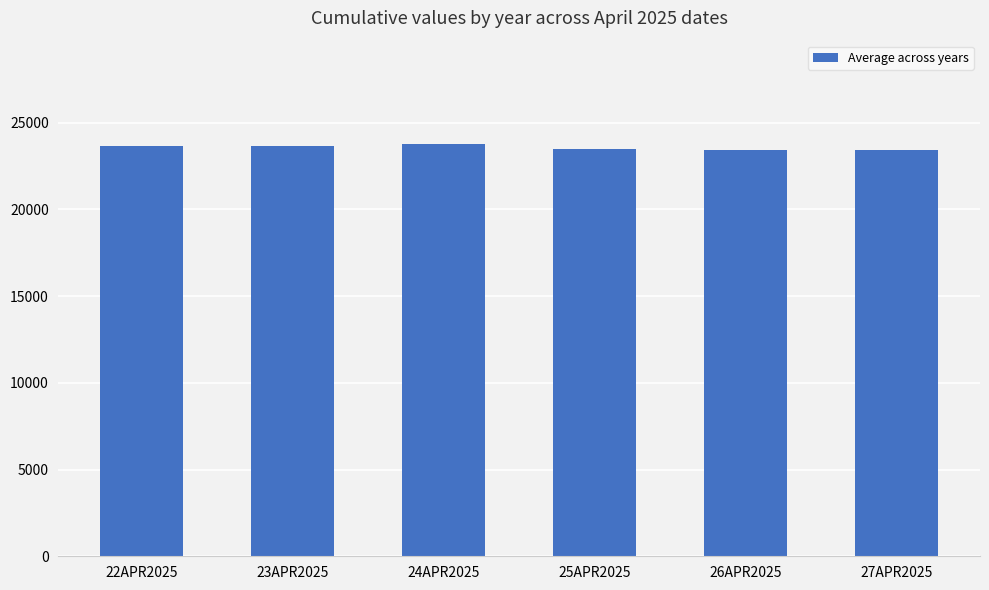

What is the smallest value displayed?

23441.5